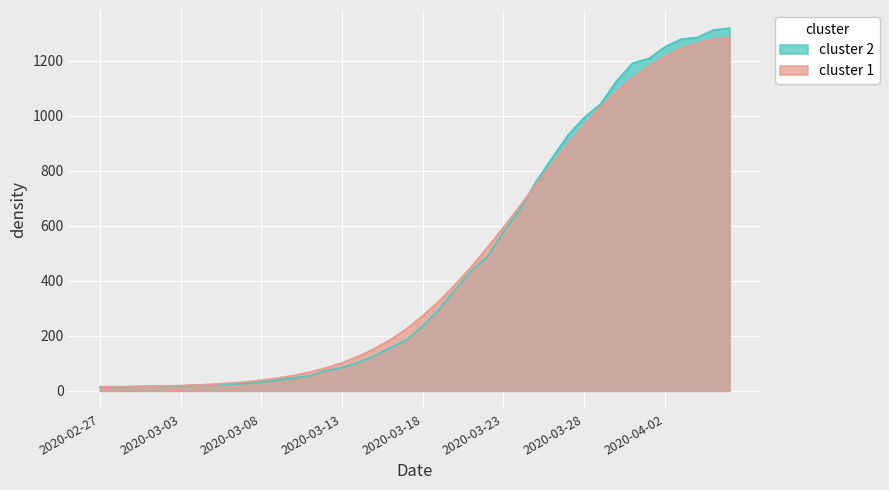

What is the label of the 15th point from the right?

2020-03-23